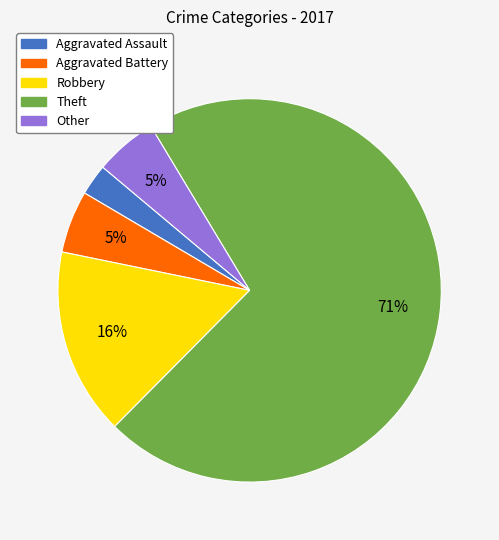

How many segments does this pie chart have?

5